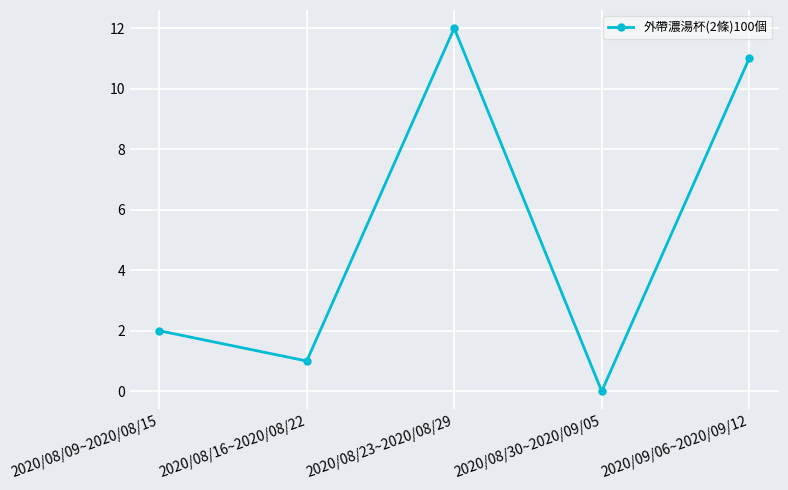

What position from the left is 2020/08/23~2020/08/29?

3